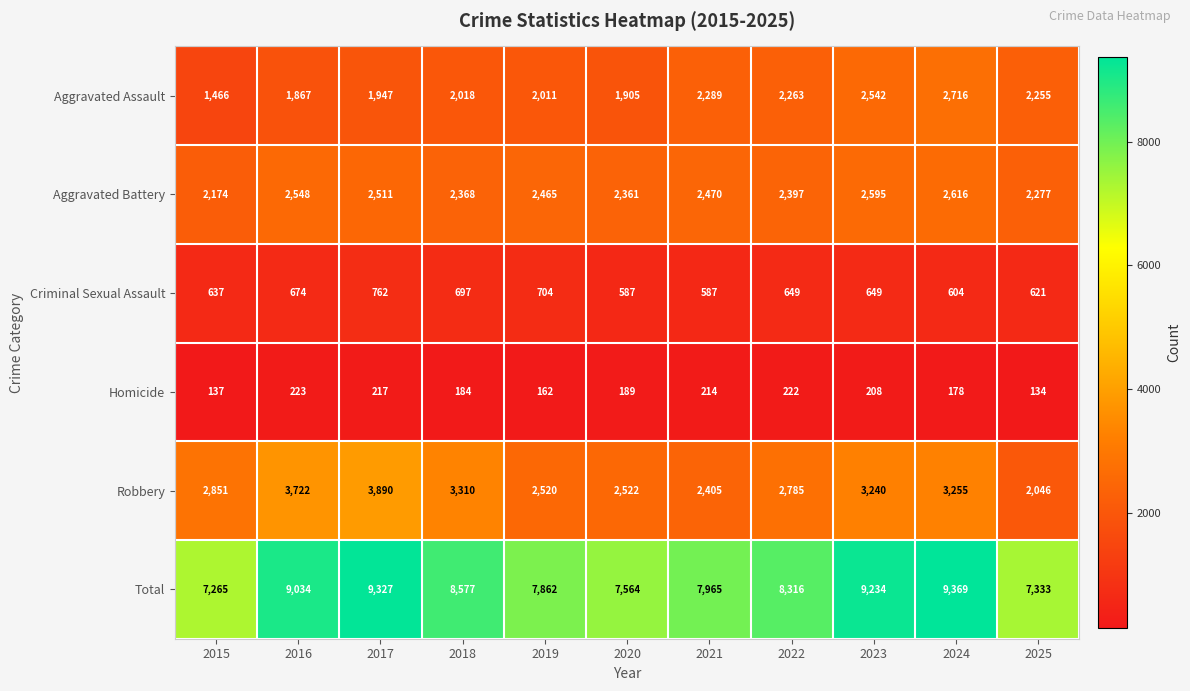

At which category is the sum across all series the highest?

2024